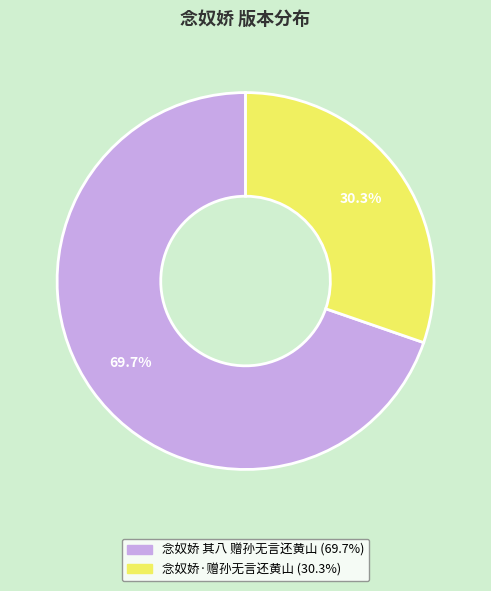

What is the ratio of the value at 念奴娇·赠孙无言还黄山 to the value at 念奴娇 其八 赠孙无言还黄山?

0.4